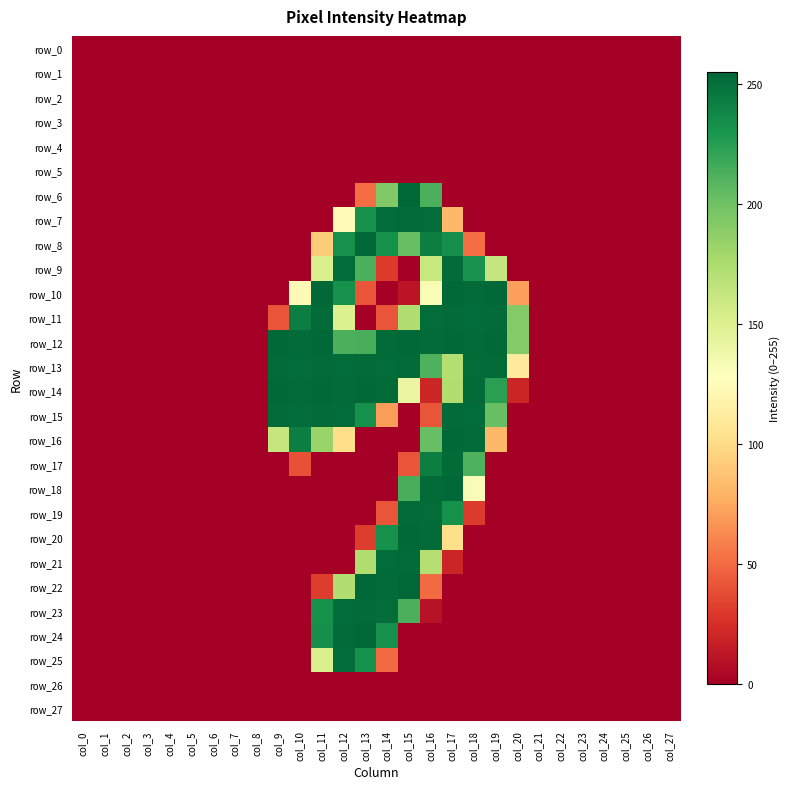

Which series has the largest total across all categories?

row_12